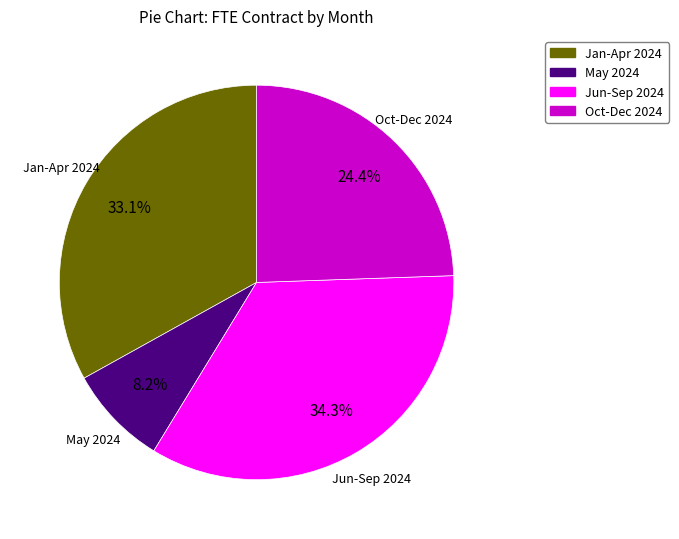

Is there any slice that represents more than half of the pie?

No